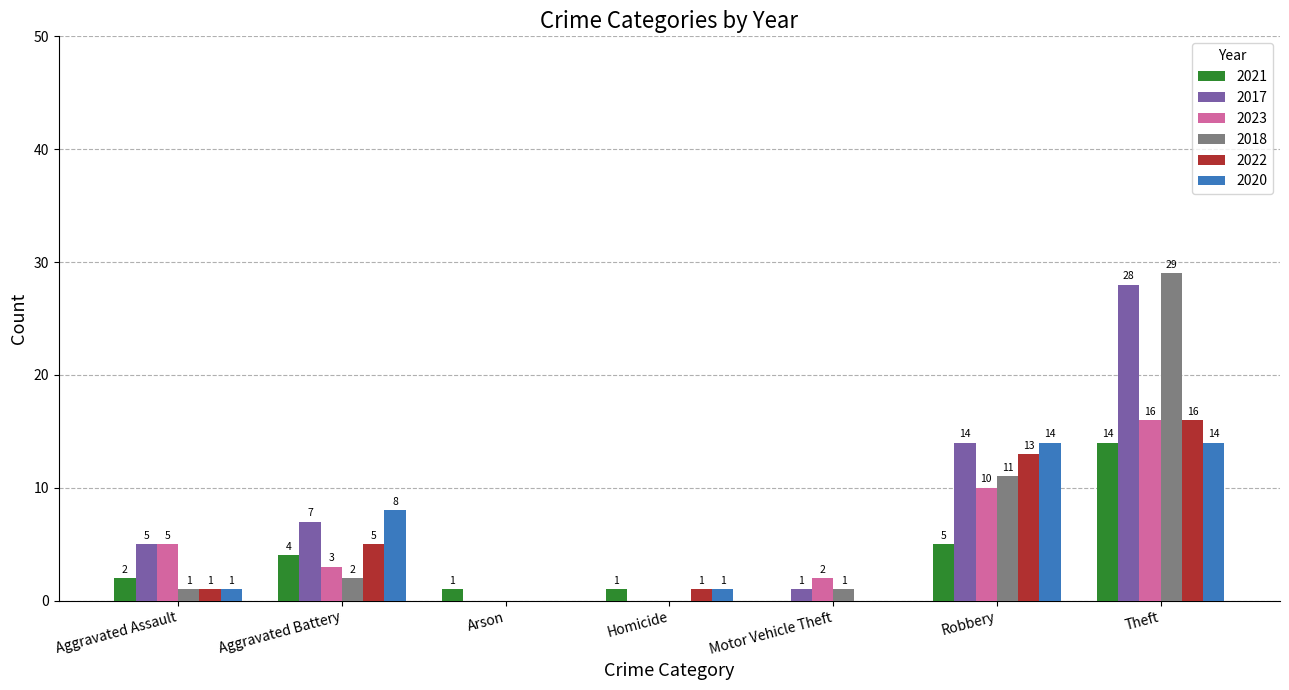

Are the bars grouped side by side (vs. stacked)?

Yes